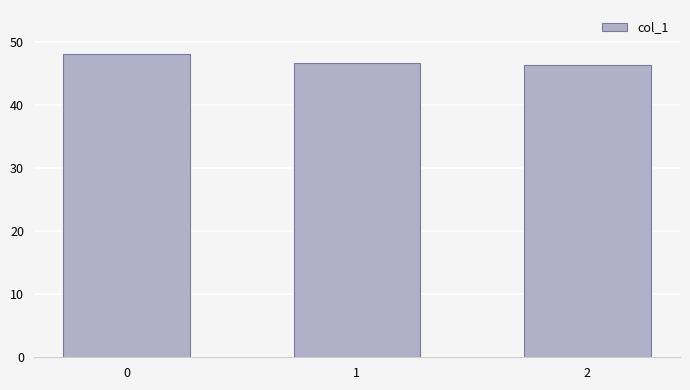

What is the minimum value shown in the chart?

46.3